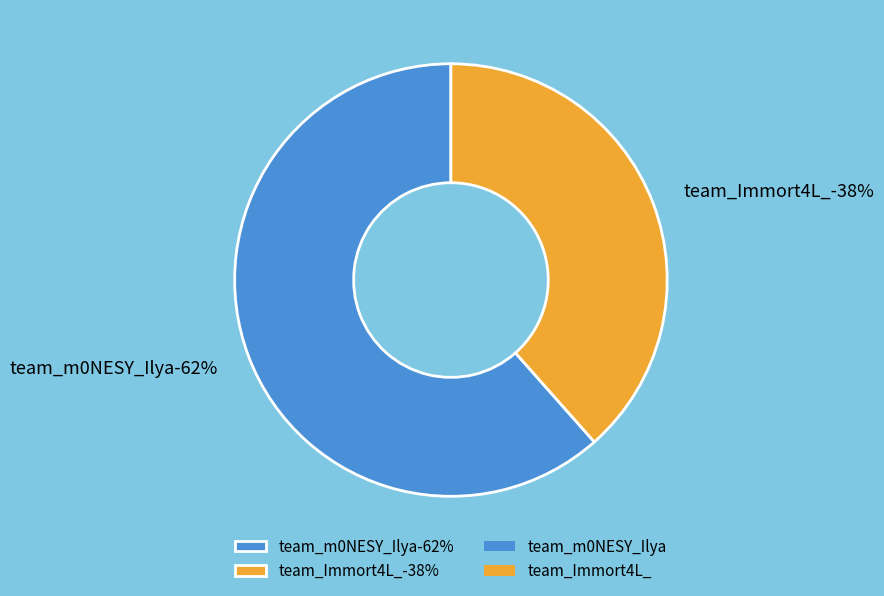

What percentage is the team_m0NESY_Ilya slice, to the nearest percent?

62%